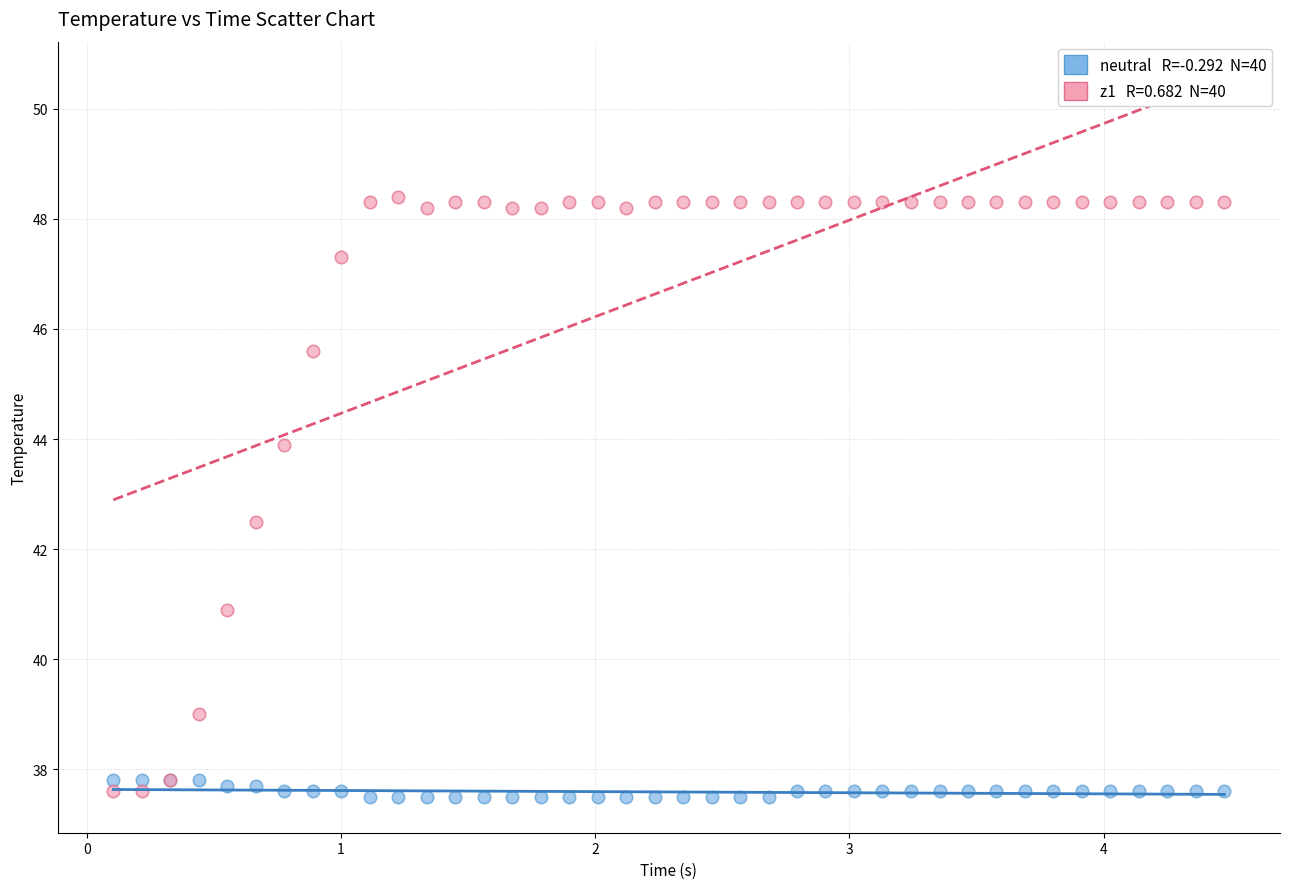

Across all series, what Y value is closest to 42?

42.5